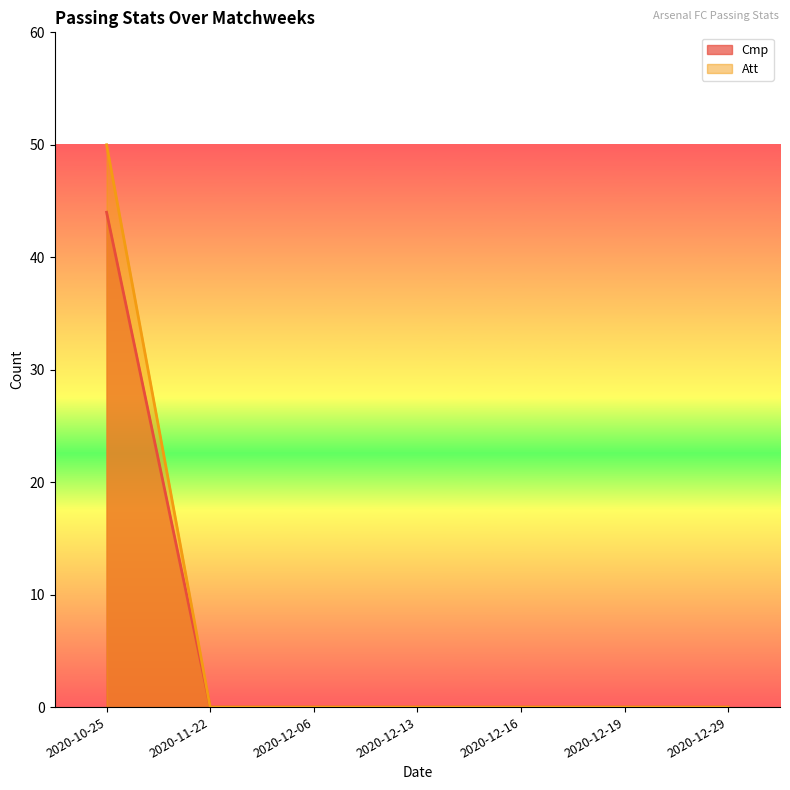

The Att series shows 0 at 2020-12-06. True or false?

True